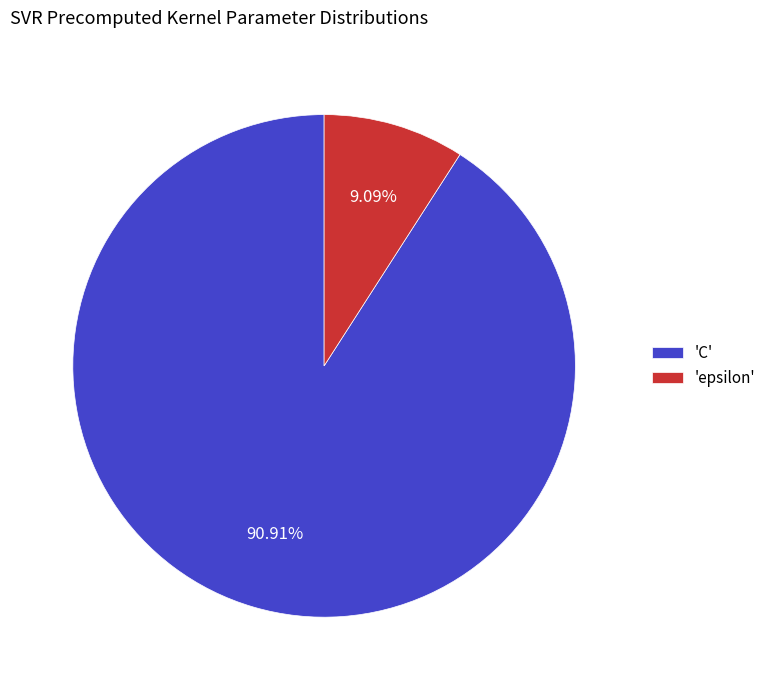

Rank the categories by value from highest to lowest.

'C', 'epsilon'